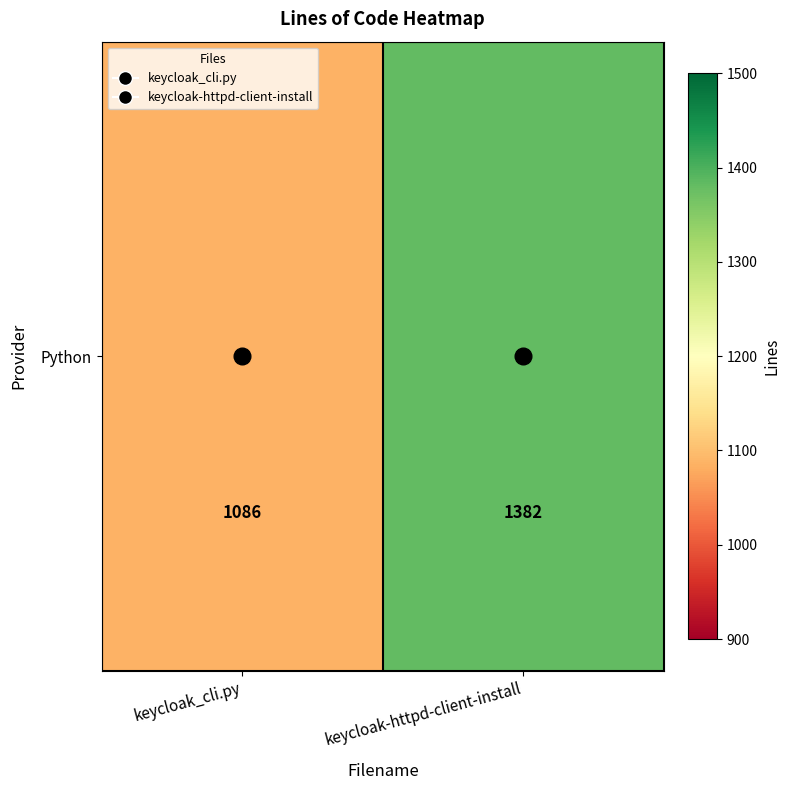

What is the average value?

1234